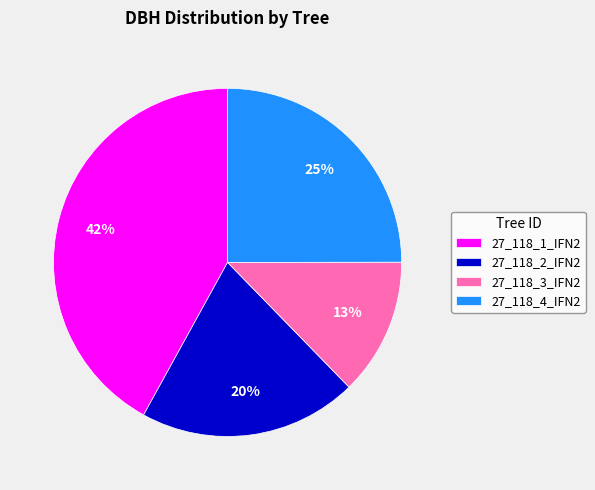

Count the number of slices in the pie.

4